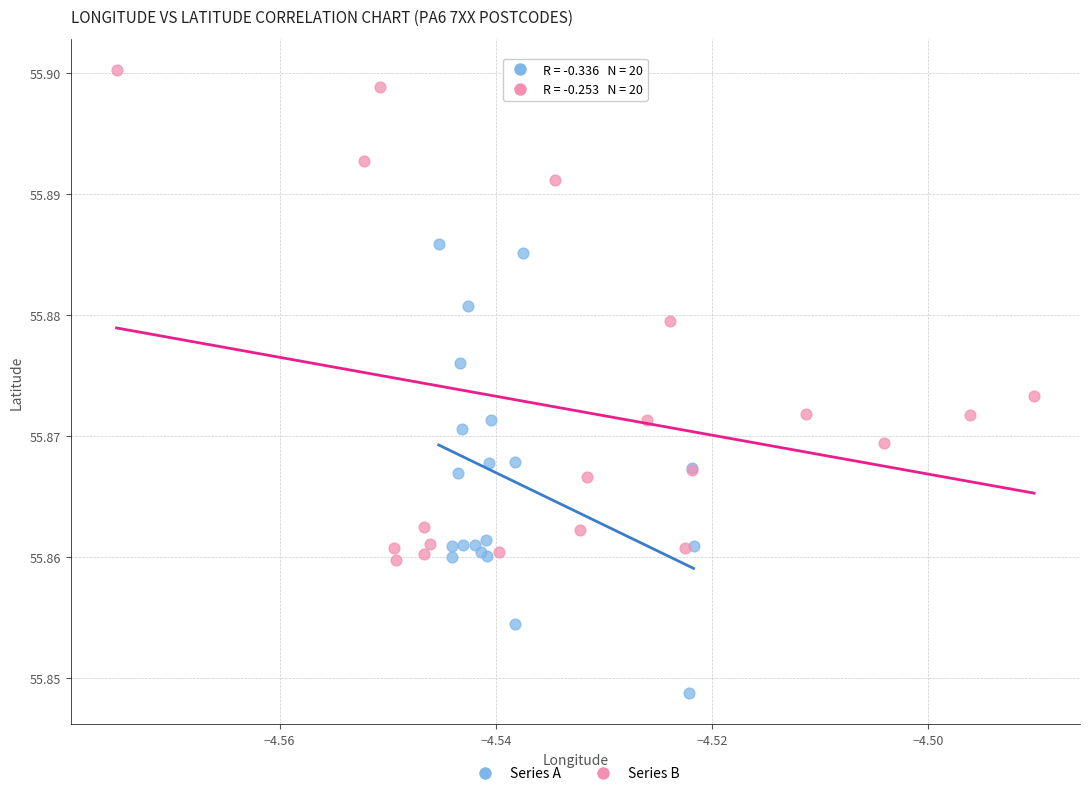

Which series contains the lowest Y value?

Series A